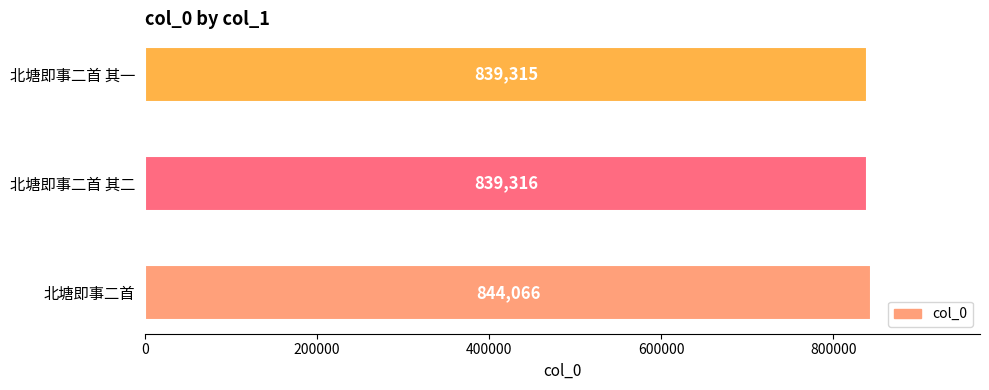

List the labels in order of value, largest first.

北塘即事二首, 北塘即事二首 其二, 北塘即事二首 其一